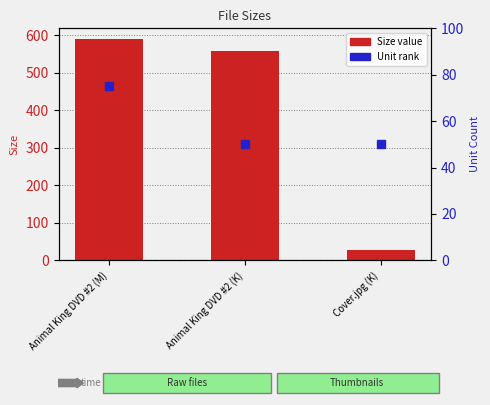

List the labels in order of value, smallest first.

Cover.jpg (K), Animal King DVD #2 (K), Animal King DVD #2 (M)